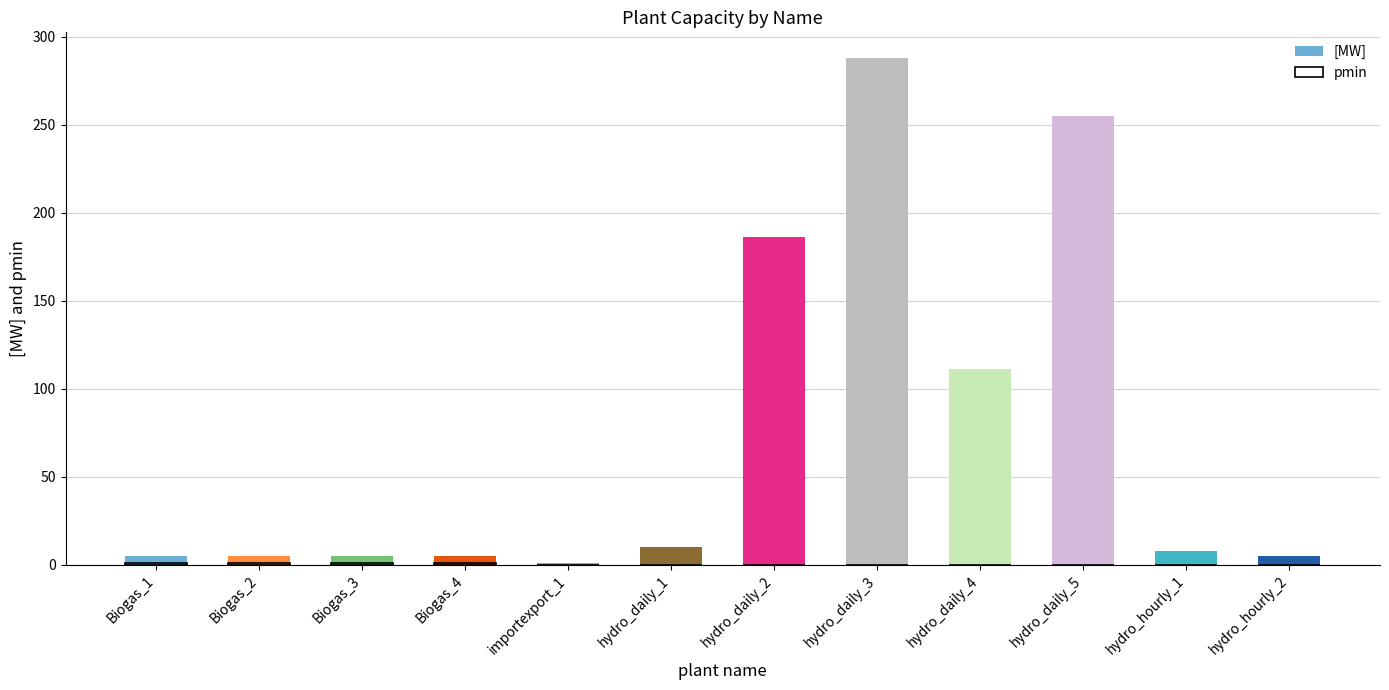

List the series in order of their overall mean, highest first.

[MW], pmin